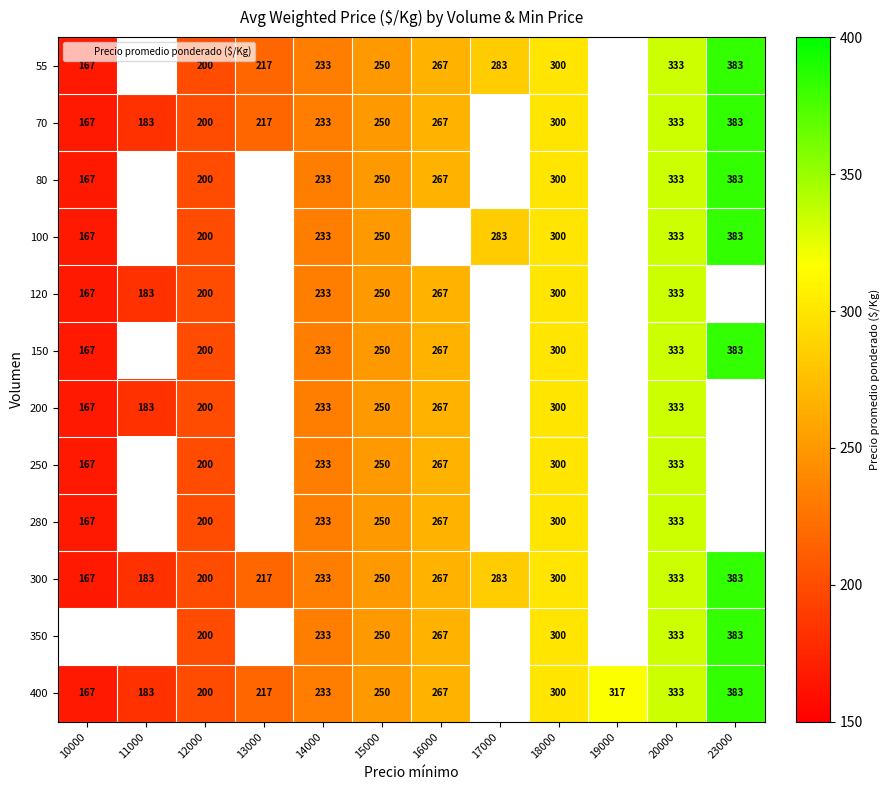

What is the difference between the 80 values at 16000 and 14000?

34